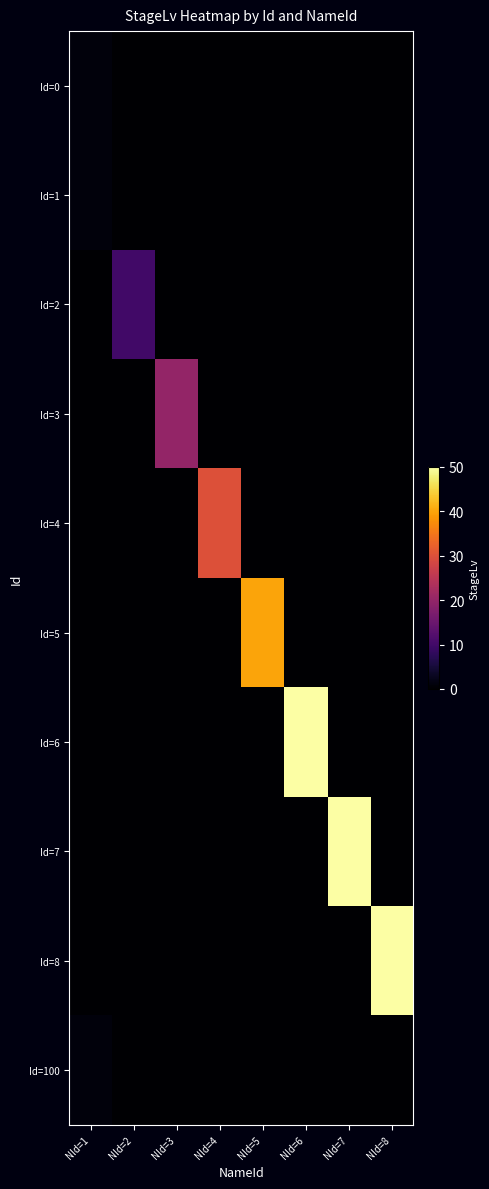

How many data points does each series have?

8